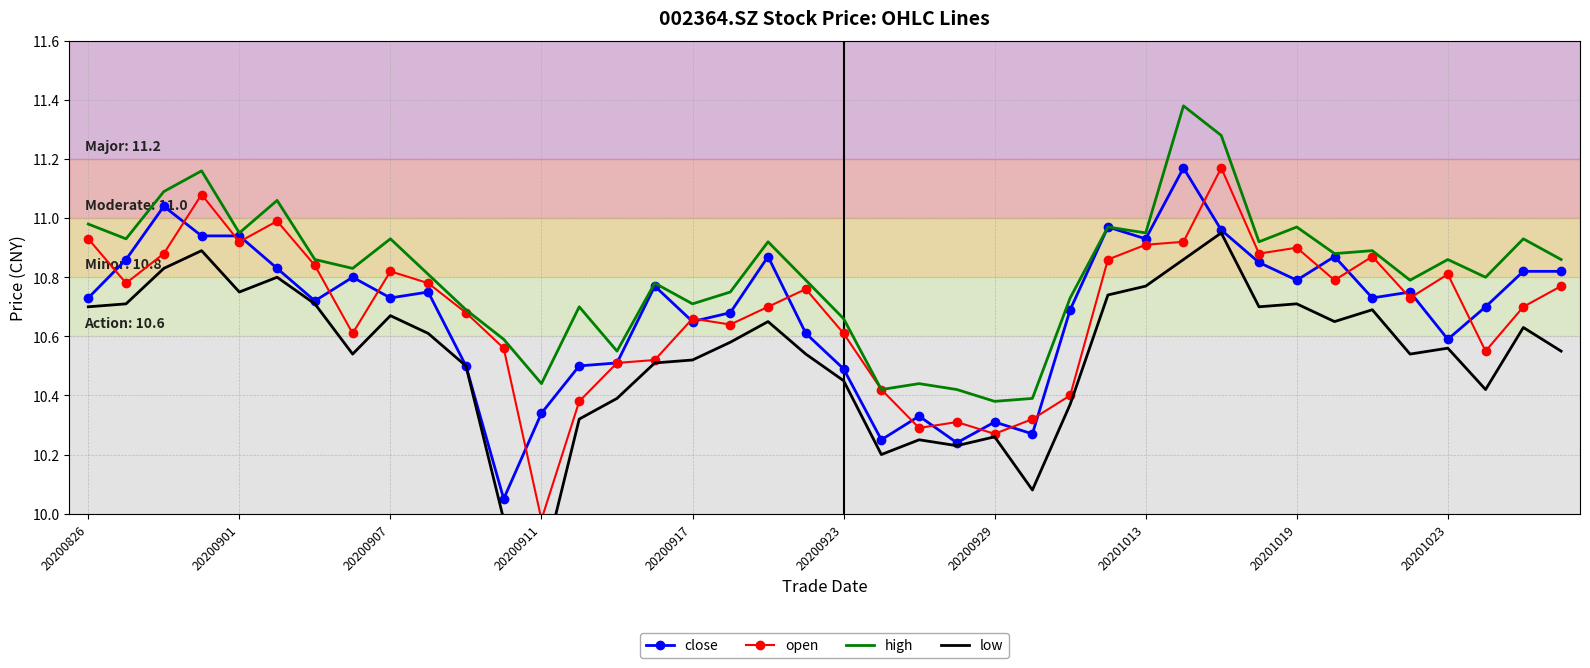

What position from the left is 19?

20